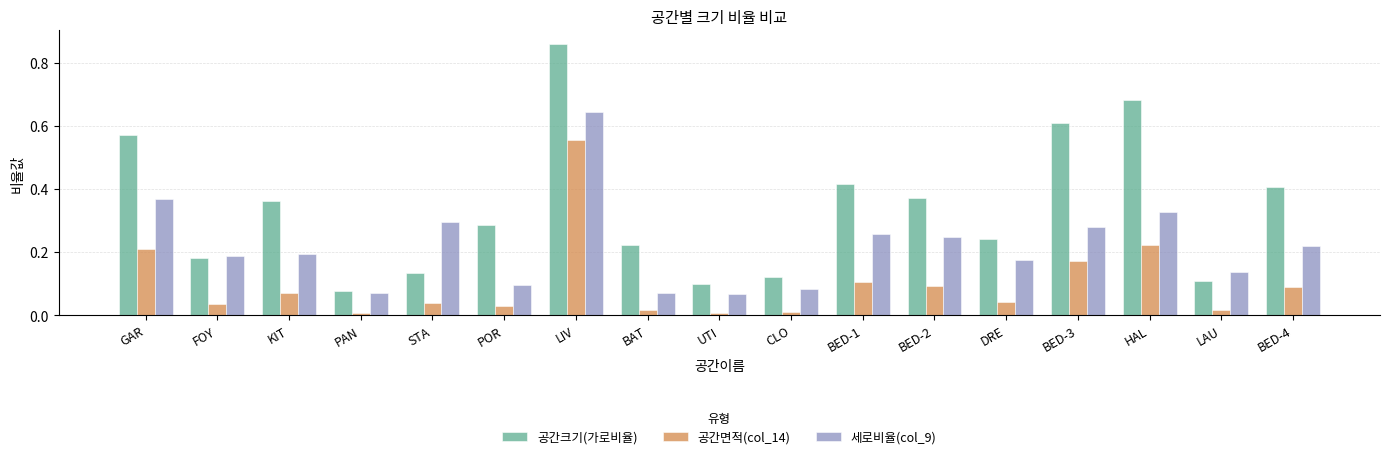

What position from the left is KIT?

3